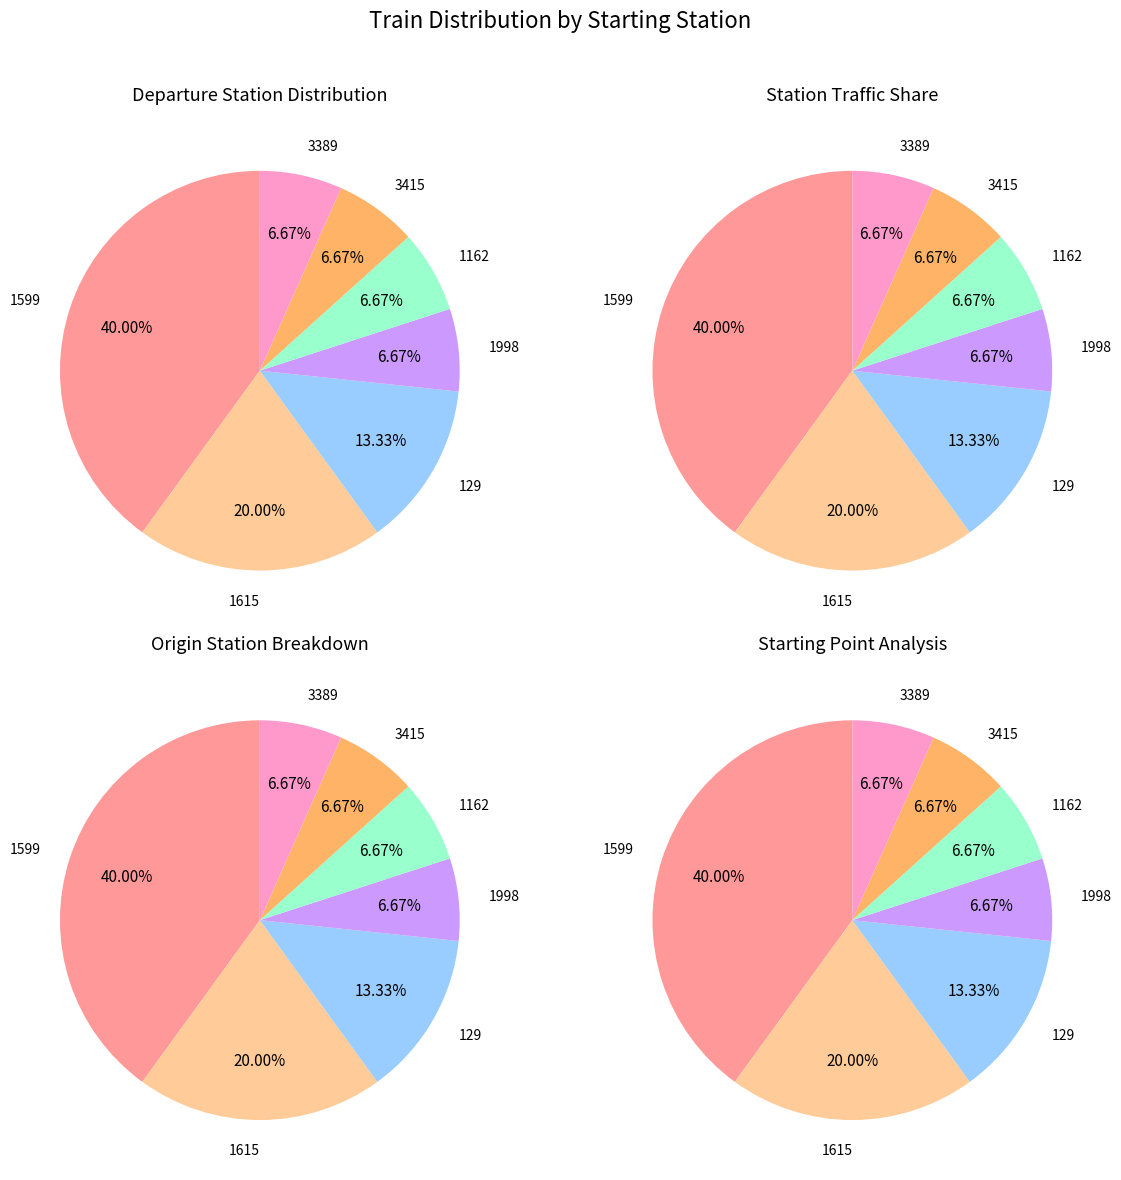

Count the number of slices in the pie.

7